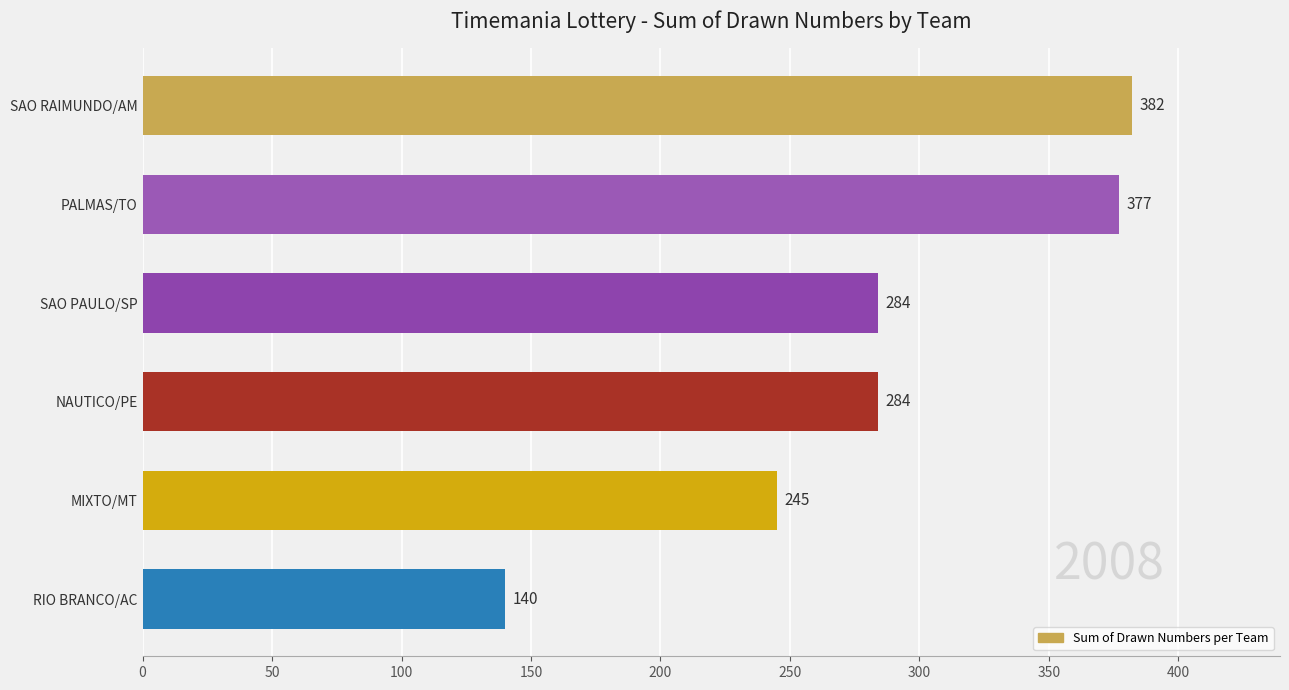

Does the chart contain stacked bars?

No